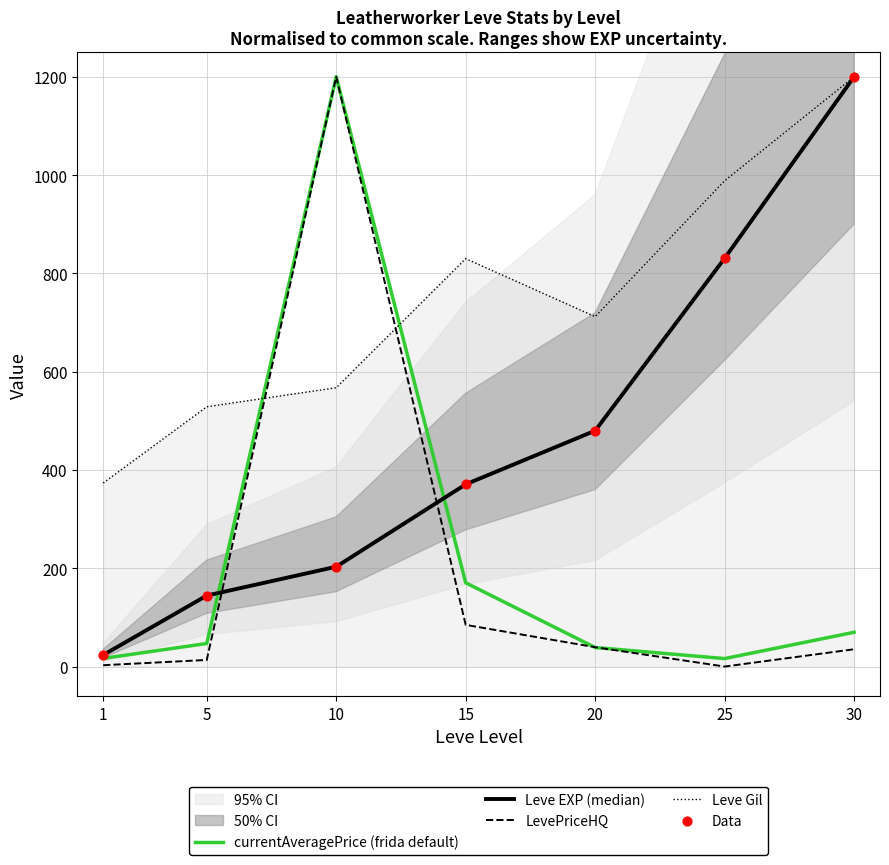

At which category is the sum across all series the highest?

30